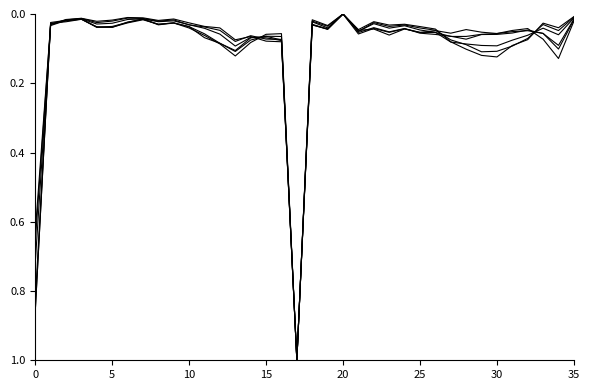

Reading left to right, what are all the values shown in this chart?

Grade 2 Total: 0.6	0.0	0.0	0.0	0.0	0.0	0.0	0.0	0.0	0.0	0.0	0.0	0.0	0.1	0.1	0.1	0.1	1.0	0.0	0.0	0.0	0.0	0.0	0.0	0.0	0.0	0.0	0.1	0.1	0.1	0.1	0.1	0.1	0.0	0.0	0.0
Grade 4 Total: 0.7	0.0	0.0	0.0	0.0	0.0	0.0	0.0	0.0	0.0	0.0	0.0	0.1	0.1	0.1	0.1	0.1	1.0	0.0	0.0	0.0	0.1	0.0	0.0	0.0	0.0	0.1	0.1	0.1	0.1	0.1	0.1	0.1	0.0	0.1	0.0
Grade 1-5 Total: 0.7	0.0	0.0	0.0	0.0	0.0	0.0	0.0	0.0	0.0	0.0	0.0	0.0	0.1	0.1	0.1	0.1	1.0	0.0	0.0	0.0	0.1	0.0	0.0	0.0	0.0	0.0	0.1	0.1	0.1	0.1	0.1	0.1	0.0	0.0	0.0
Grade 6 Total: 0.8	0.0	0.0	0.0	0.0	0.0	0.0	0.0	0.0	0.0	0.0	0.1	0.1	0.1	0.1	0.1	0.1	1.0	0.0	0.0	0.0	0.1	0.0	0.1	0.0	0.1	0.1	0.1	0.1	0.1	0.1	0.1	0.0	0.1	0.1	0.0
Grade 7 Total: 0.9	0.0	0.0	0.0	0.0	0.0	0.0	0.0	0.0	0.0	0.0	0.1	0.1	0.1	0.1	0.1	0.1	1.0	0.0	0.0	0.0	0.1	0.0	0.1	0.0	0.1	0.1	0.1	0.1	0.1	0.1	0.1	0.0	0.1	0.1	0.0
Grade 9-10 Total: 0.9	0.0	0.0	0.0	0.0	0.0	0.0	0.0	0.0	0.0	0.0	0.1	0.1	0.1	0.1	0.1	0.1	1.0	0.0	0.0	0.0	0.0	0.0	0.1	0.0	0.1	0.0	0.1	0.0	0.1	0.1	0.0	0.0	0.1	0.1	0.0